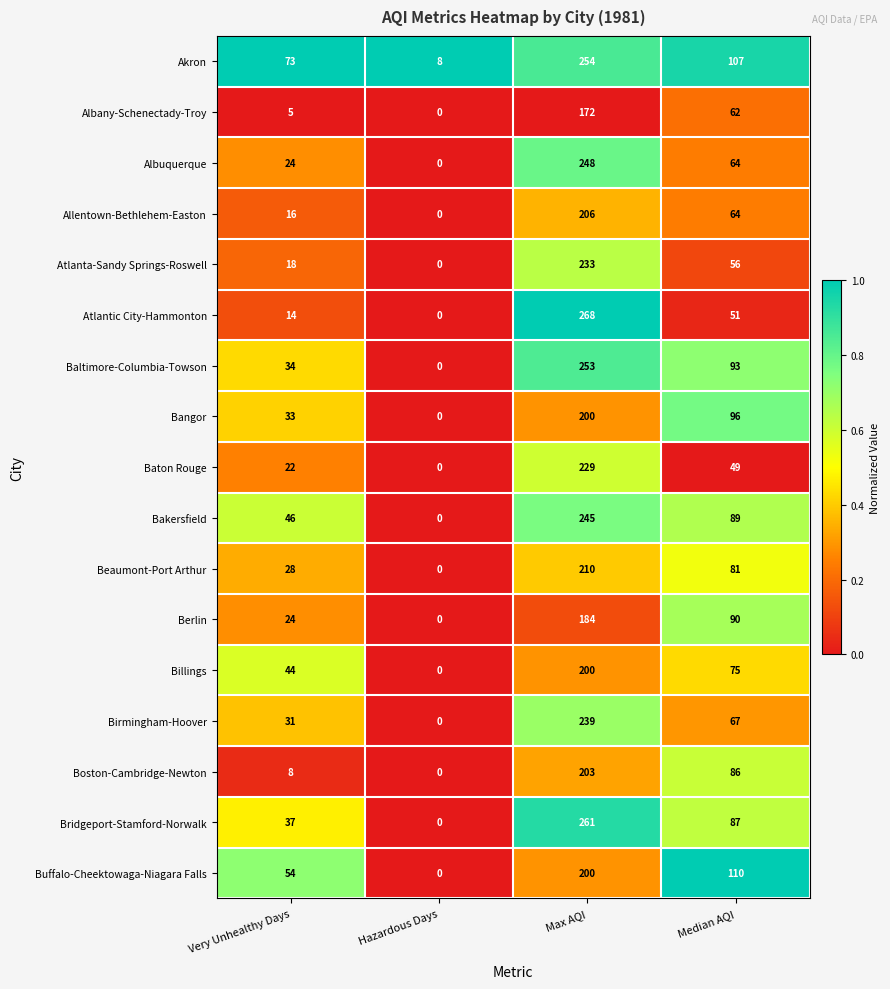

List the labels in order of Boston-Cambridge-Newton value, largest first.

Max AQI, Median AQI, Very Unhealthy Days, Hazardous Days